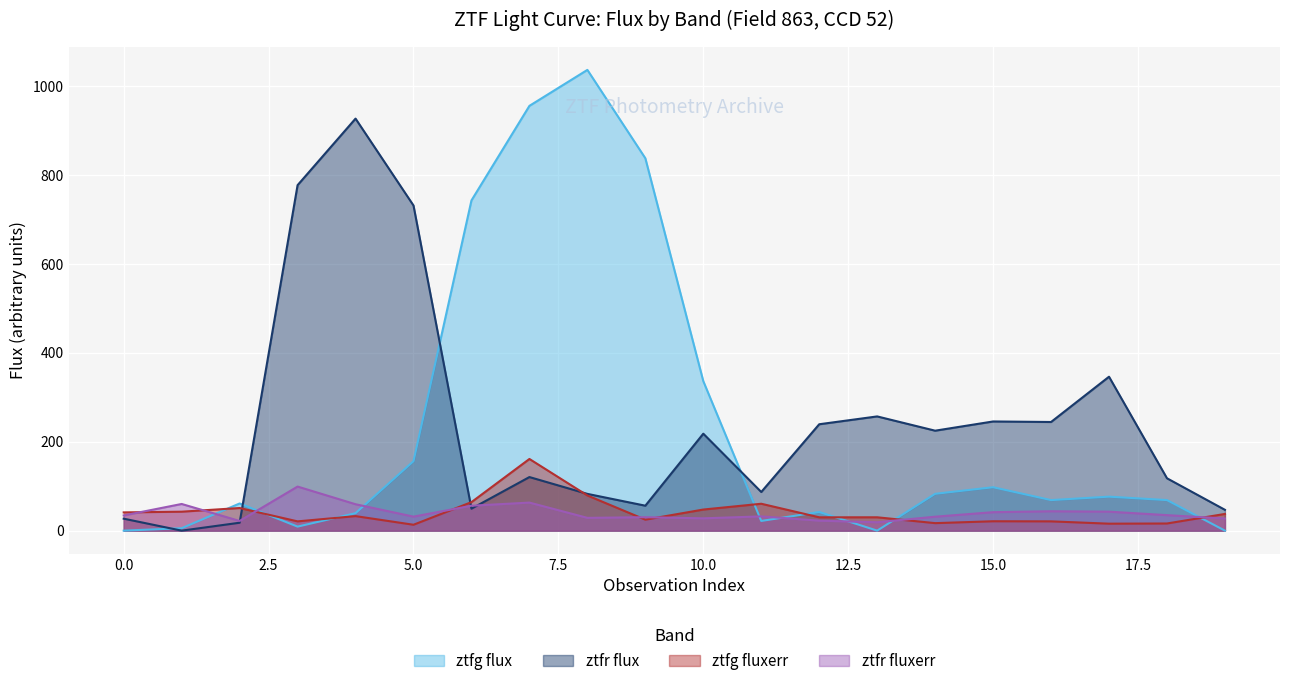

How many data points in ztfg fluxerr are above 32?

10